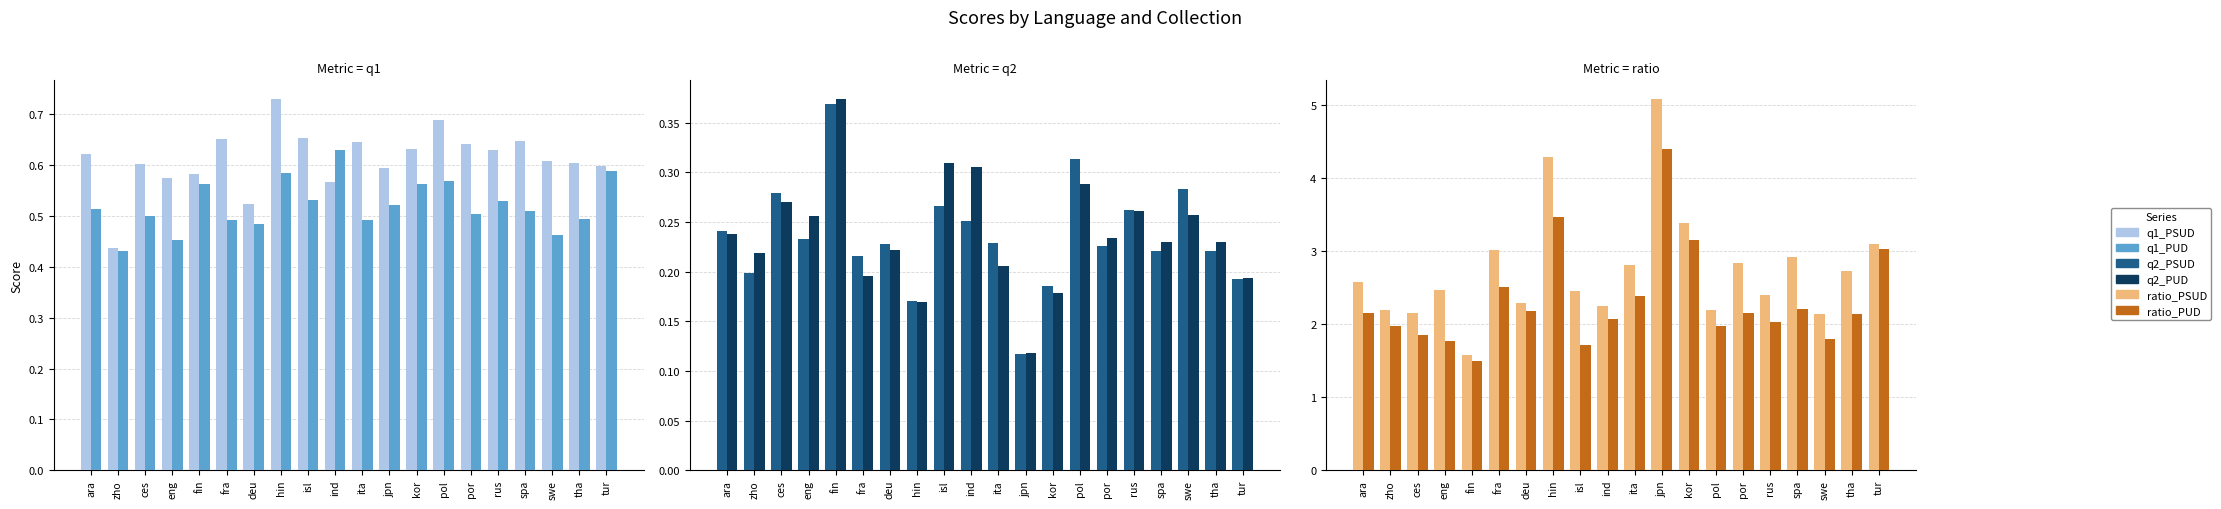

Between hin and ita, which series saw the biggest shift?

ratio_PSUD